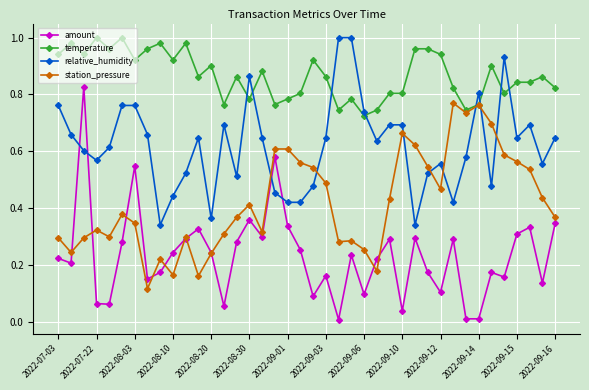

Which series has the widest spread of values?

amount